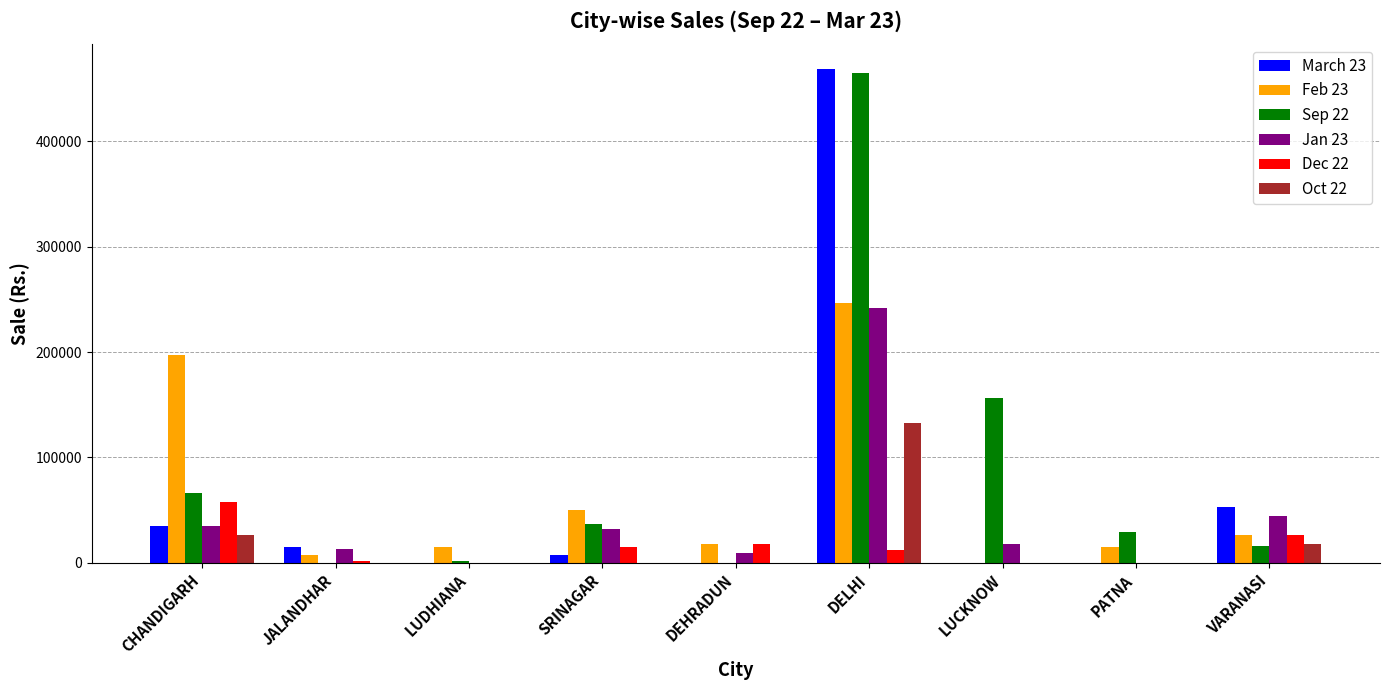

The value of March 23 at CHANDIGARH is 35393.1. True or false?

True